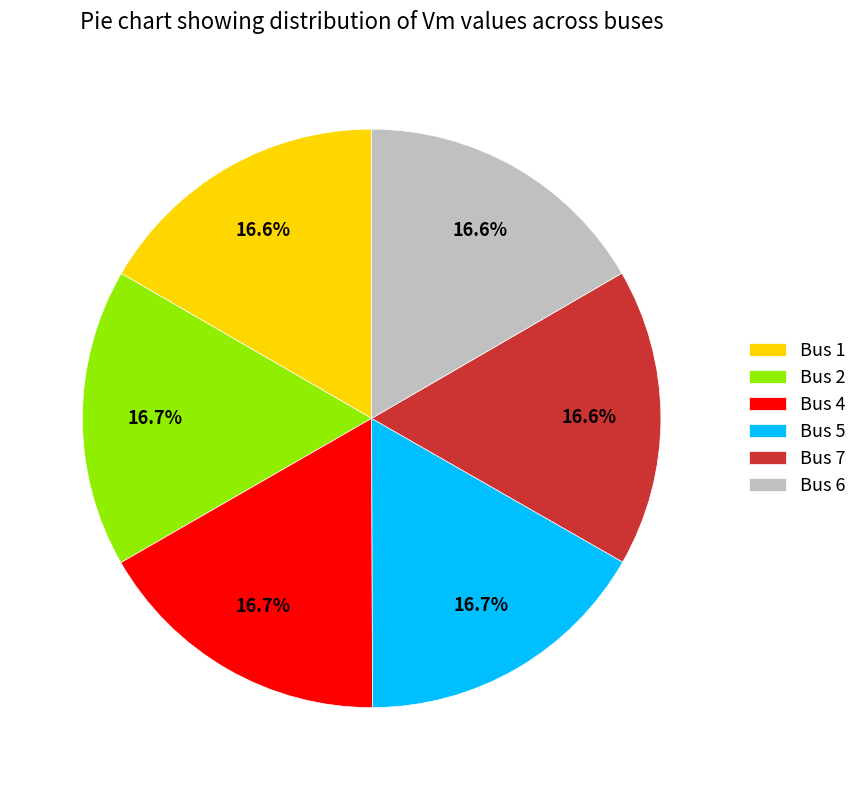

Does Bus 7 account for over 50% of the chart?

No